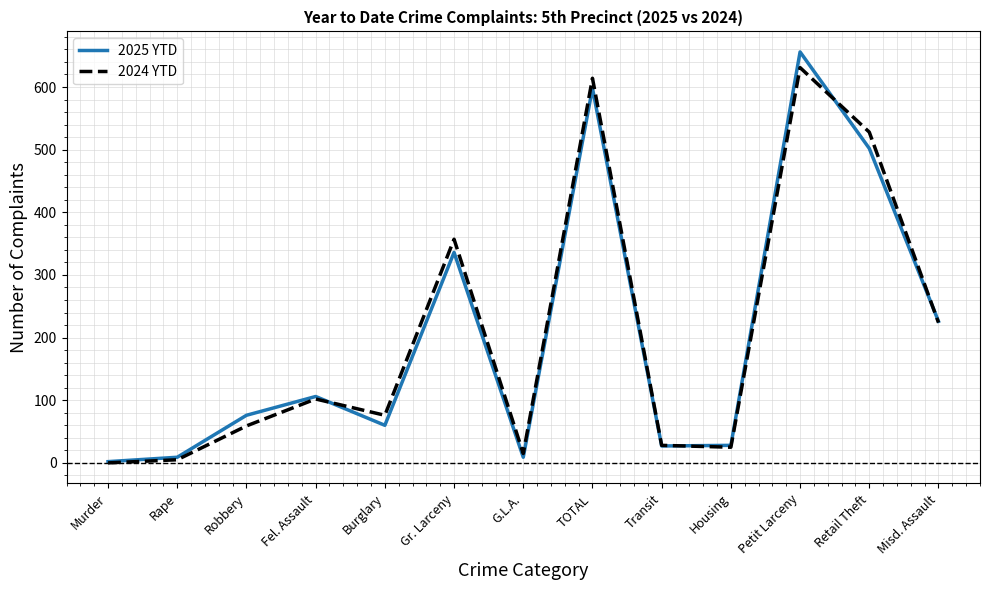

Does the chart have visible grid lines?

Yes